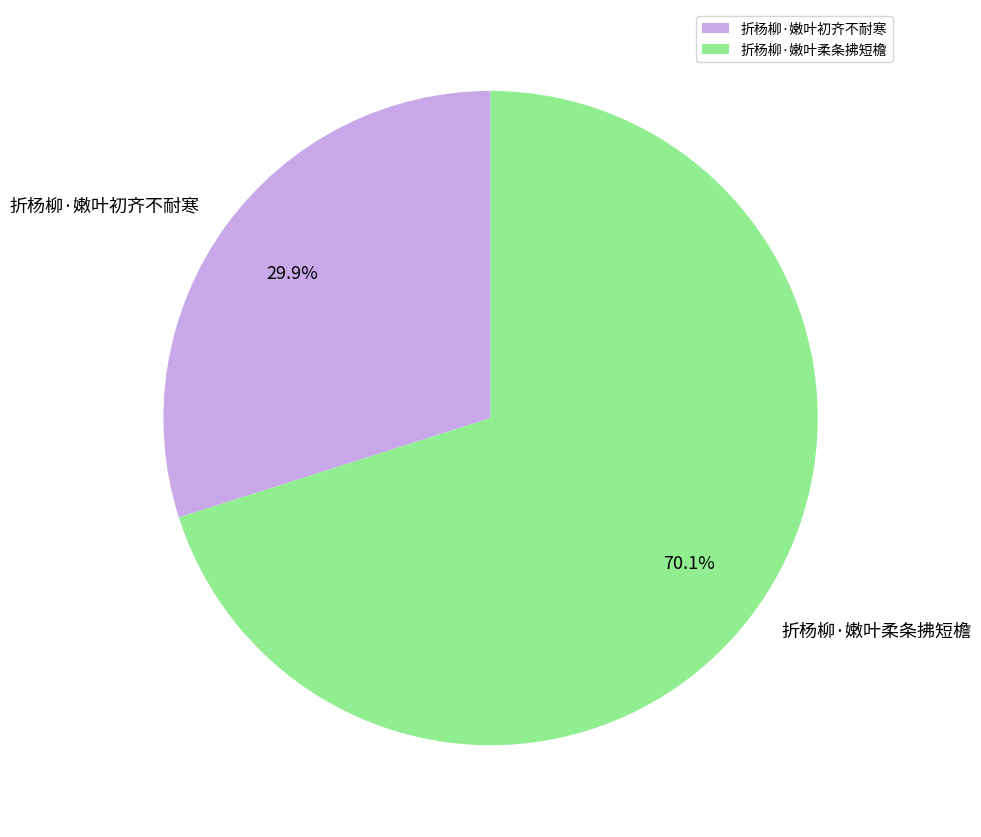

The 折杨柳·嫩叶初齐不耐寒 slice represents 30% of the pie. True or false?

True